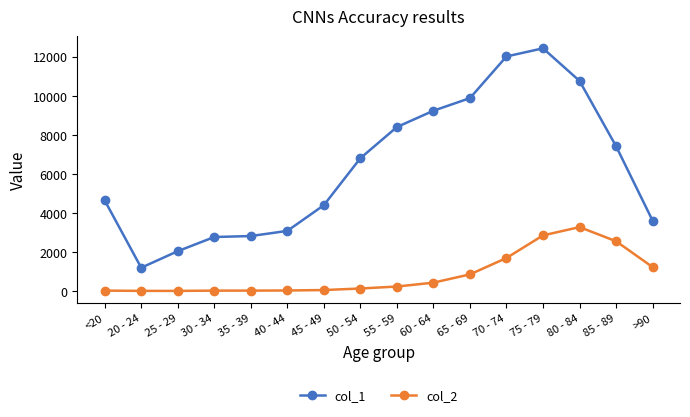

At how many categories does at least one series exceed 2389?

14